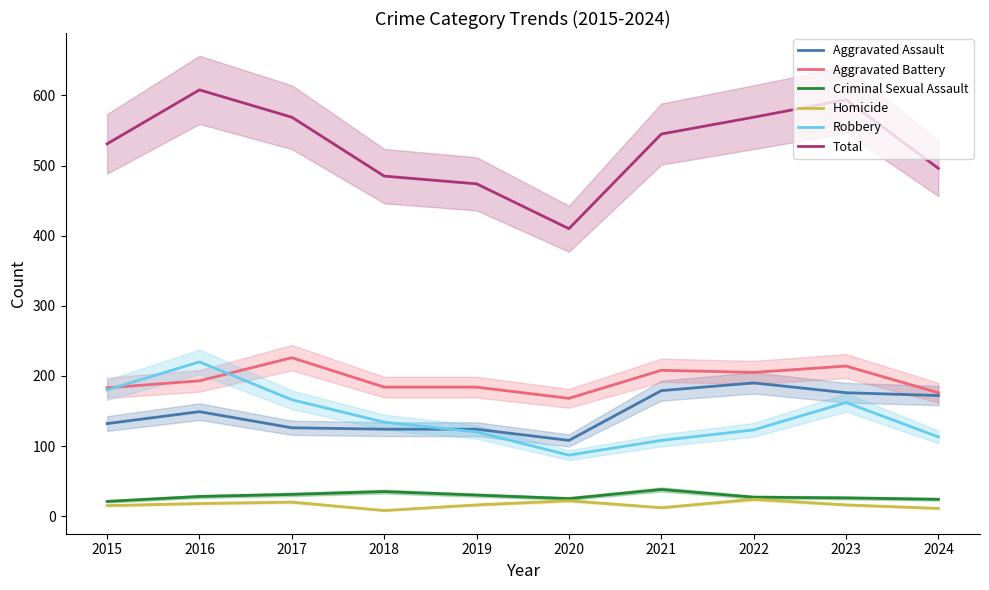

Does the chart have visible grid lines?

No